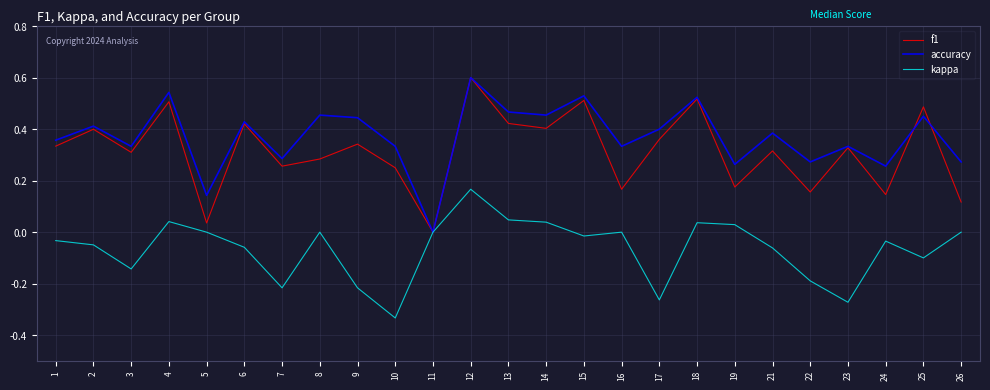

What is the spread (max minus min) of values at 17?

0.7